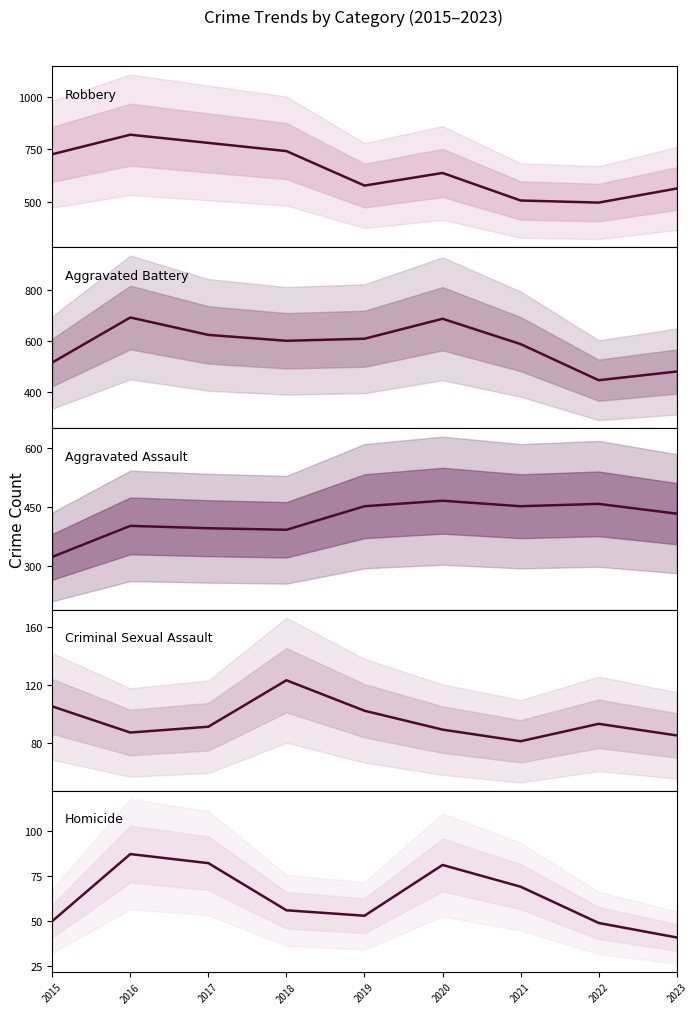

Reading right to left, what are all the values shown in this chart?

Robbery: 2023=563	2022=496	2021=506	2020=637	2019=577	2018=741	2017=780	2016=819	2015=726
Aggravated Battery: 2023=480	2022=446	2021=587	2020=686	2019=608	2018=600	2017=623	2016=691	2015=515
Aggravated Assault: 2023=433	2022=458	2021=452	2020=466	2019=452	2018=392	2017=396	2016=402	2015=323
Criminal Sexual Assault: 2023=85	2022=93	2021=81	2020=89	2019=102	2018=123	2017=91	2016=87	2015=105
Homicide: 2023=41	2022=49	2021=69	2020=81	2019=53	2018=56	2017=82	2016=87	2015=50